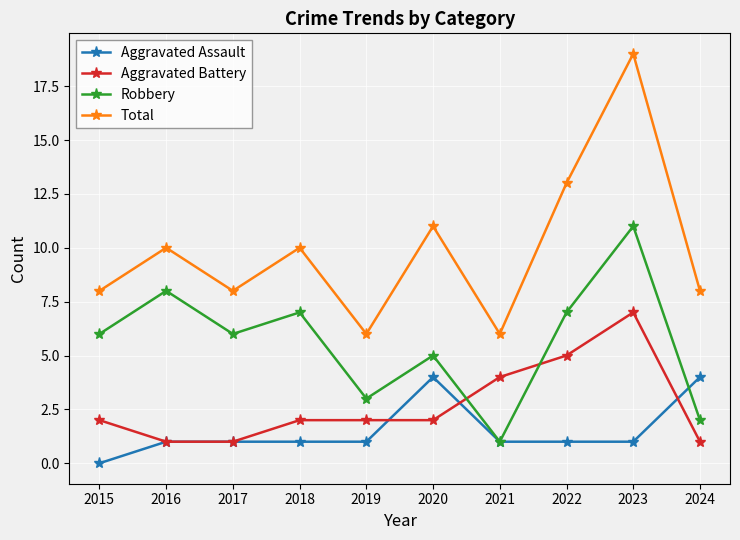

Reading right to left, transcribe all the data shown in this chart.

Aggravated Assault: 4	1	1	1	4	1	1	1	1	0
Aggravated Battery: 1	7	5	4	2	2	2	1	1	2
Robbery: 2	11	7	1	5	3	7	6	8	6
Total: 8	19	13	6	11	6	10	8	10	8